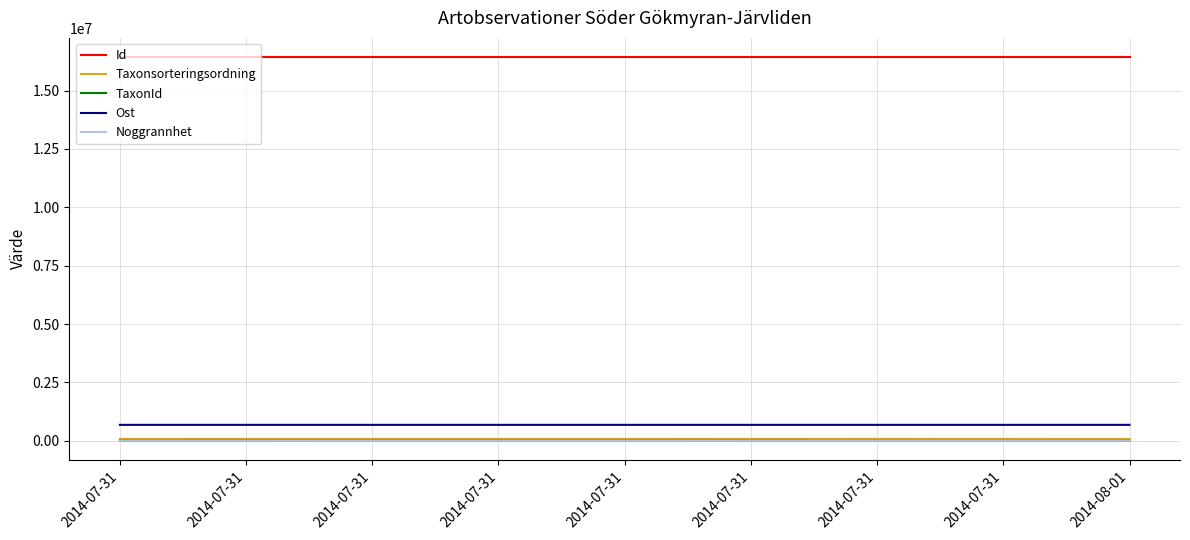

Which label corresponds to the smallest value in the chart?

2014-07-31